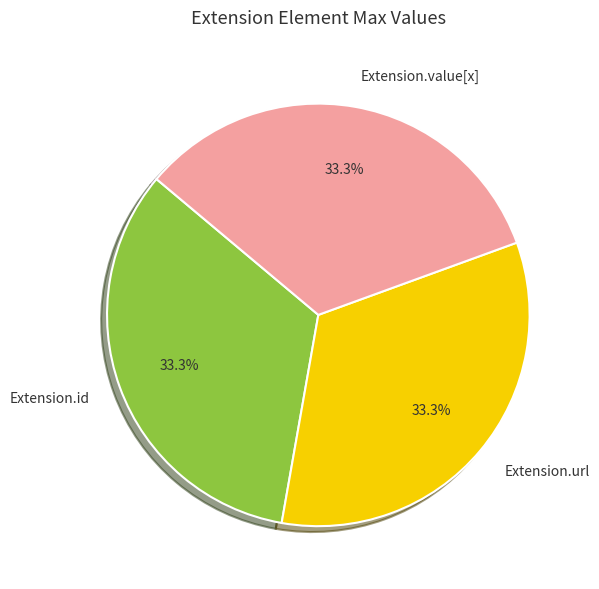

Does Extension.value[x] account for over 50% of the chart?

No